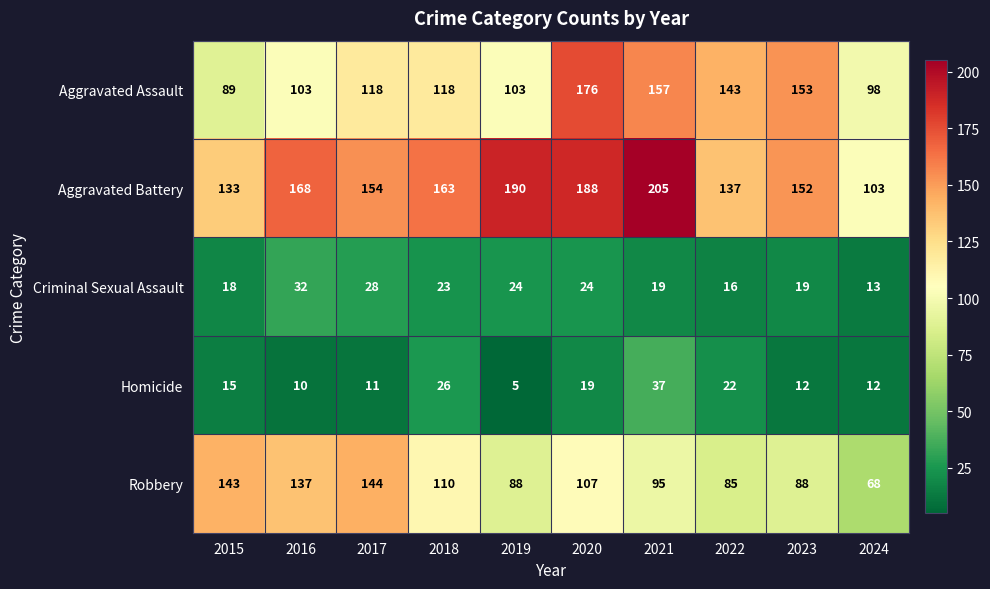

Which series has the largest range (max minus min)?

Aggravated Battery